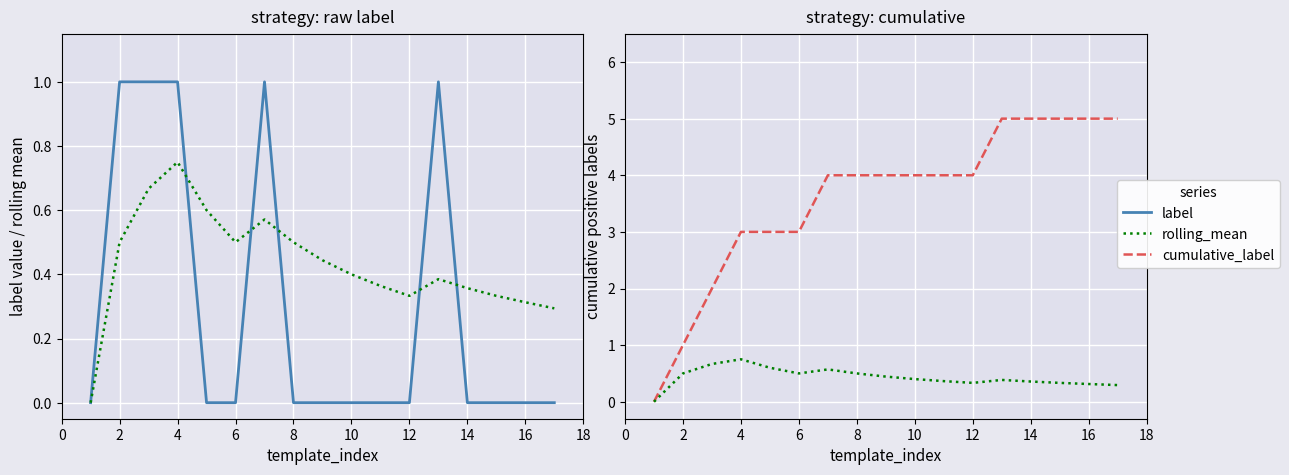

Does the chart display data point markers on the line(s)?

No